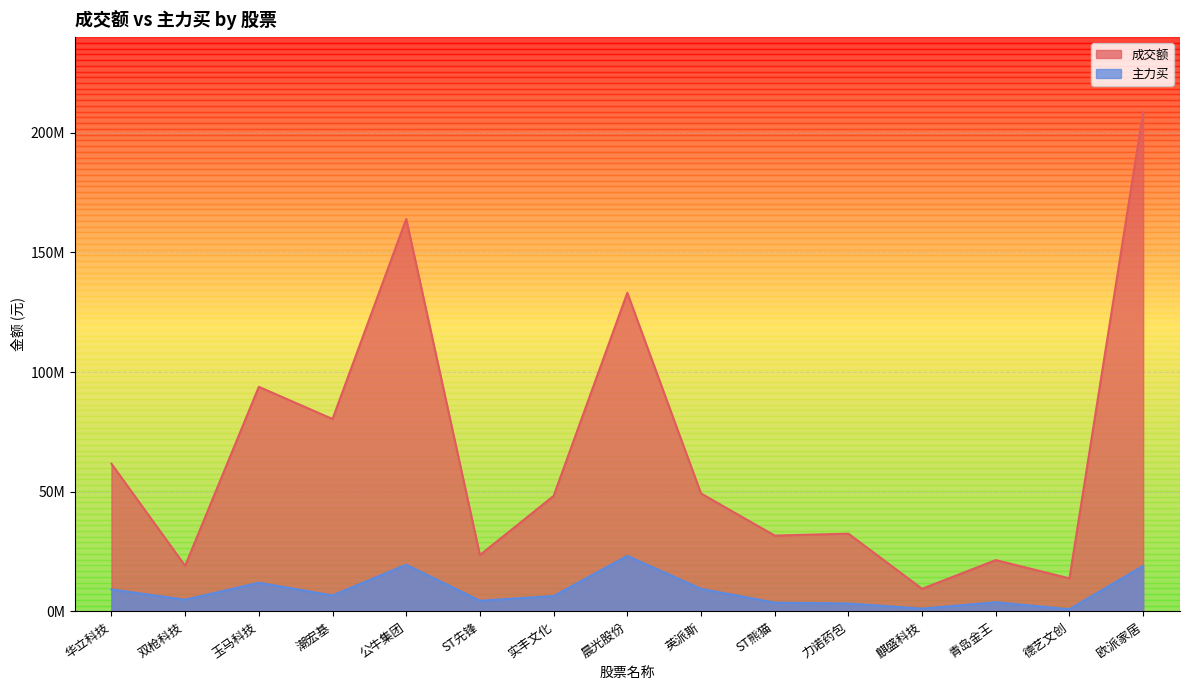

What is the sum of all 主力买 values?

127578690